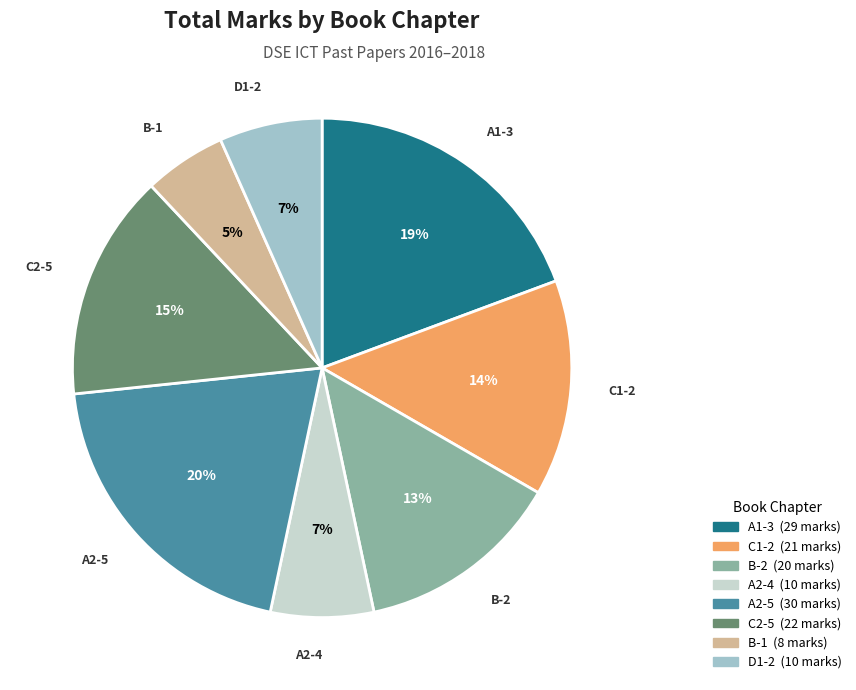

Which category has the smallest portion of the pie?

B-1